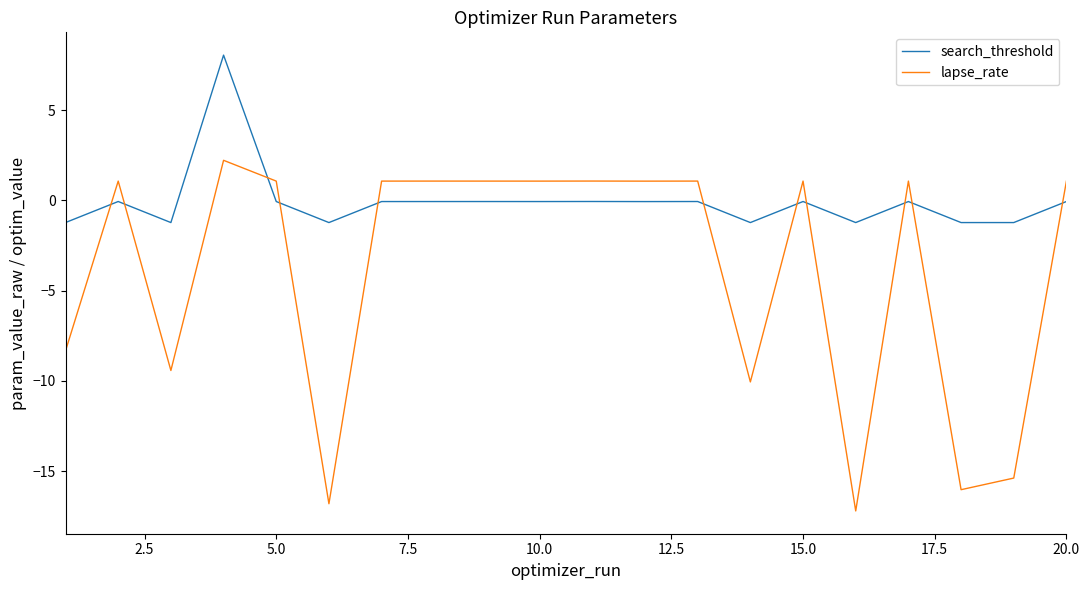

What is the difference between the maximum and minimum values in the lapse_rate series?

19.4